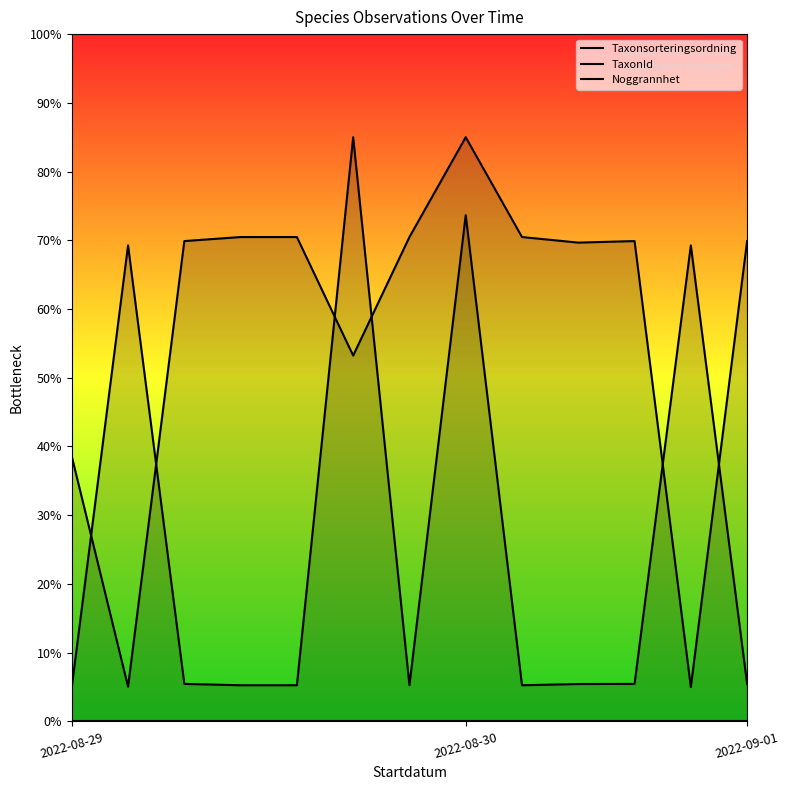

Does the chart display data point markers on the line(s)?

No